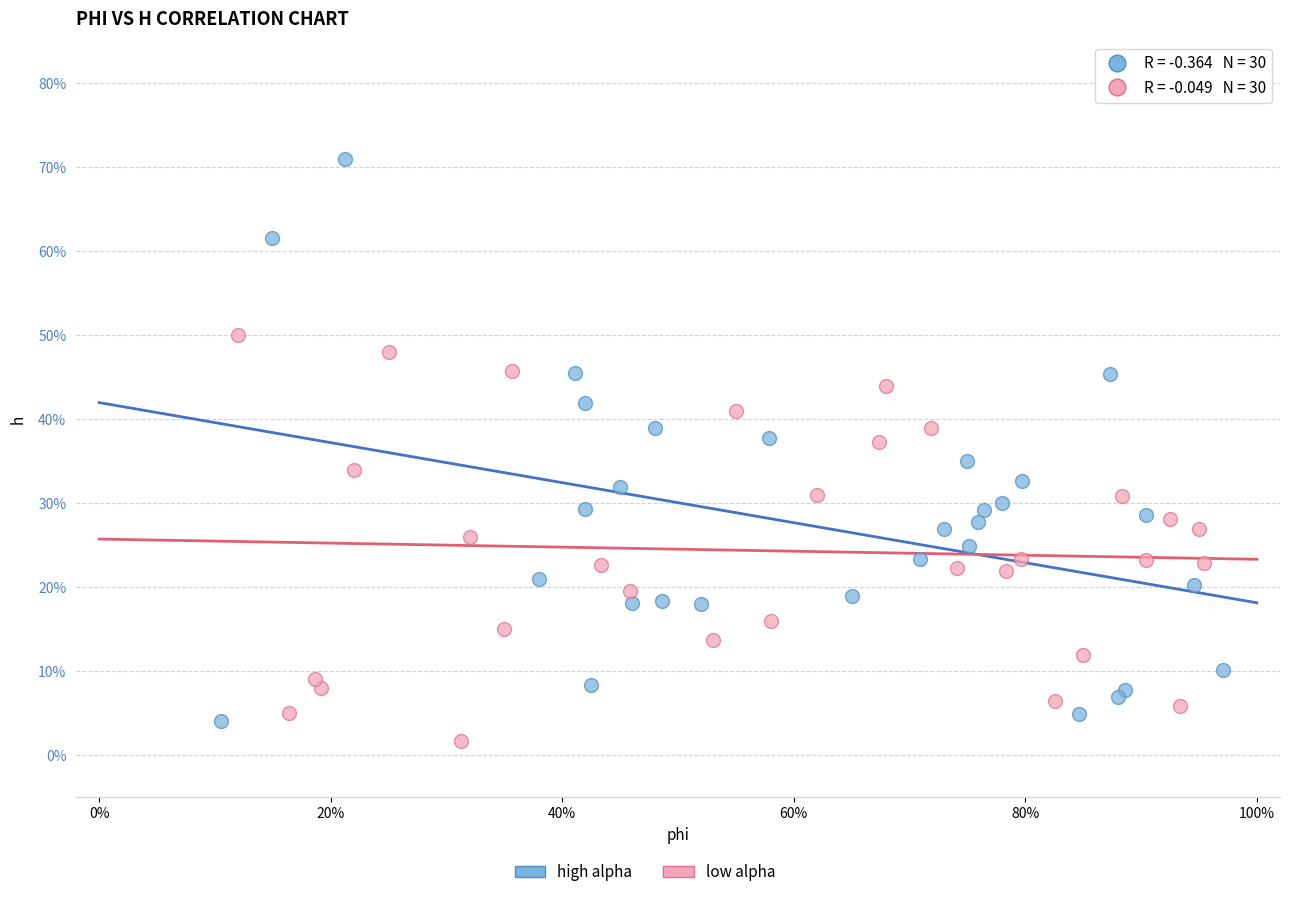

Which series reaches the minimum Y coordinate?

low alpha